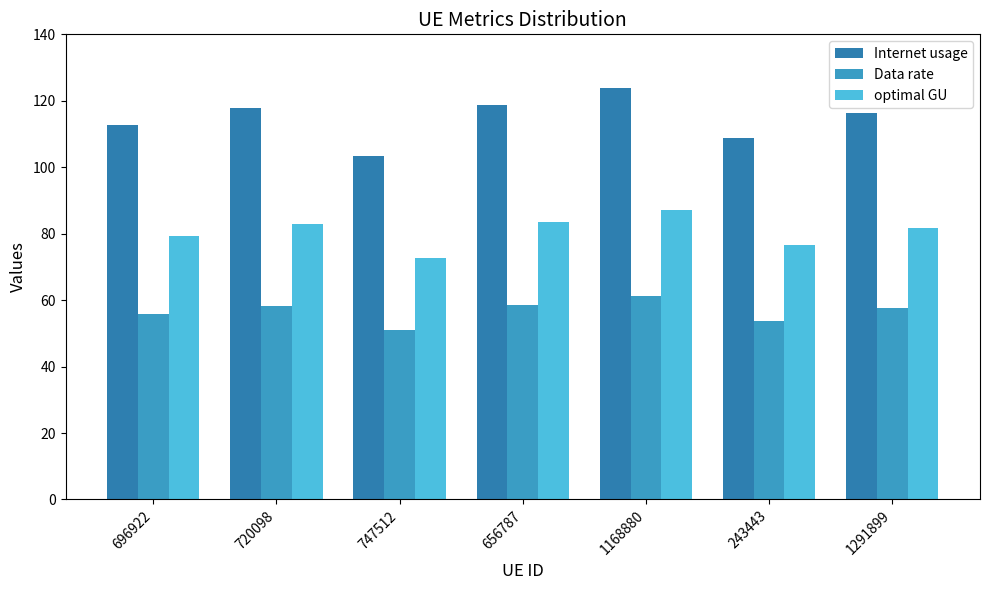

Does the chart contain stacked bars?

No